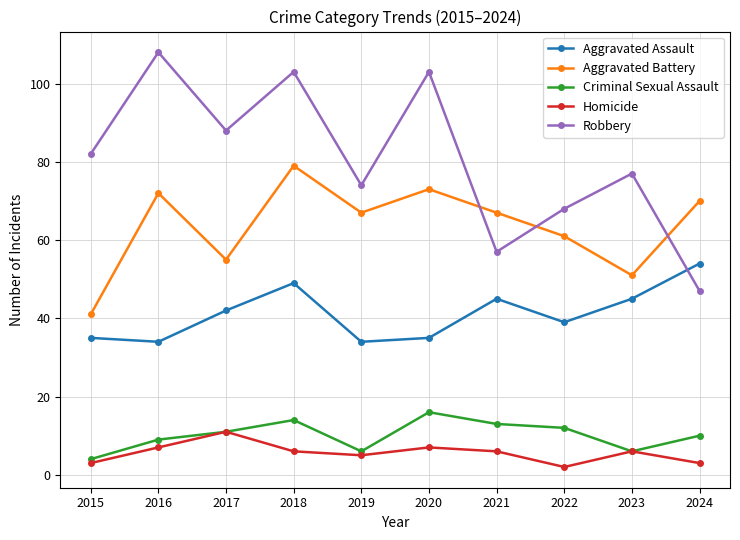

What is the difference between the highest and lowest values at 2022?

66